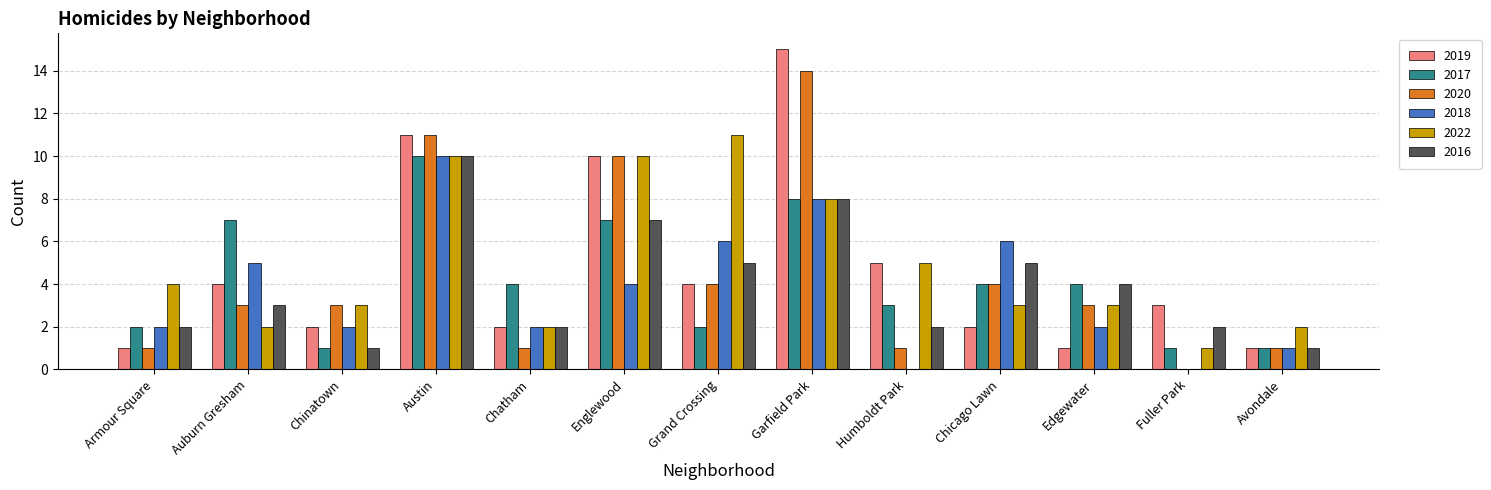

What is the sum of all 2020 values?

56